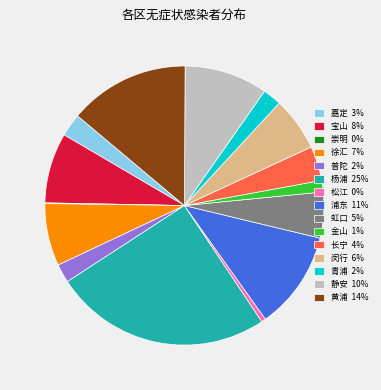

What is the ratio of the value at 黄浦 14% to the value at 徐汇 7%?

1.9